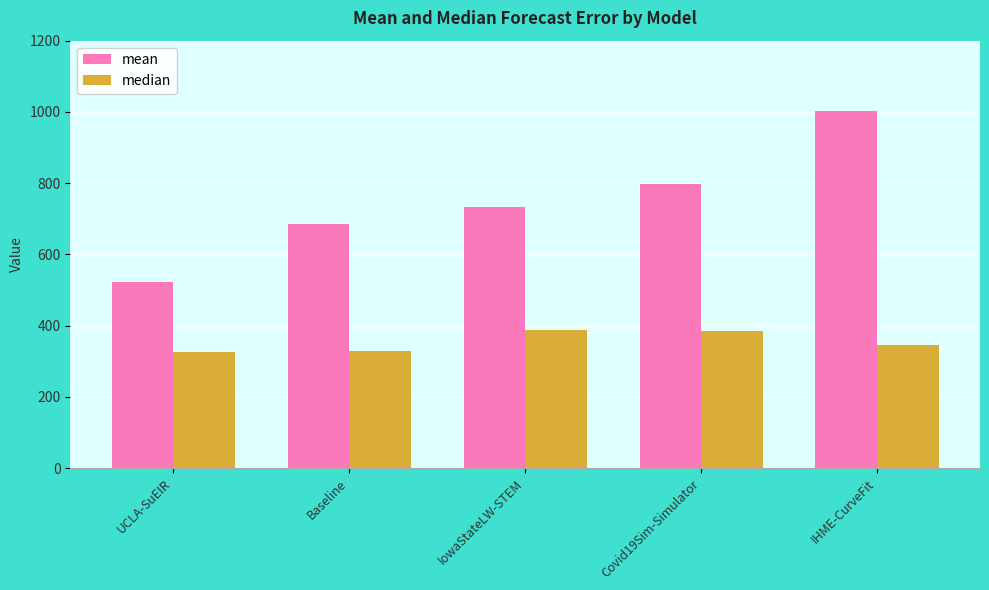

What are all the series names shown in the legend?

mean, median